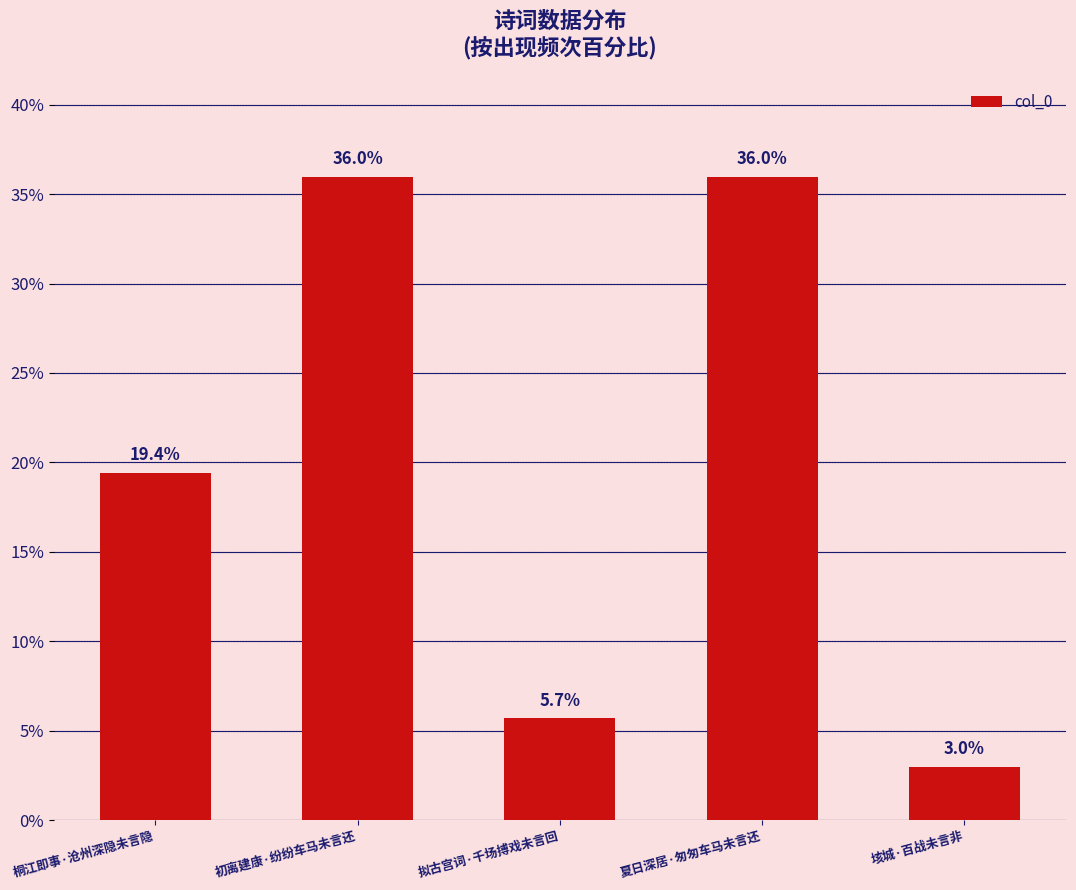

Reading right to left, transcribe all the data shown in this chart.

垓城·百战未言非=3.0	夏日深居·匆匆车马未言还=36.0	拟古宫词·千场搏戏未言回=5.7	初离建康·纷纷车马未言还=36.0	桐江即事·沧州深隐未言隐=19.4